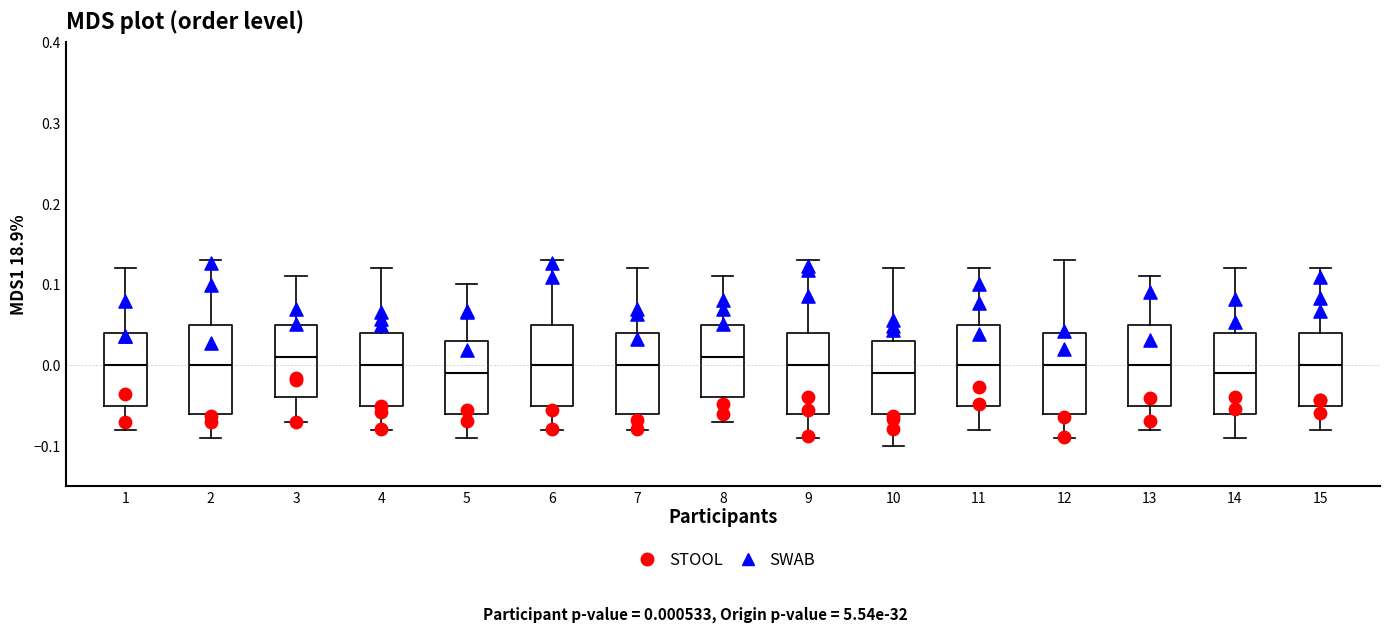

Reading left to right, transcribe this box plot: for each box, give where its median line is, the range the box spans, and where its two whiskers end, as read against the y-axis. The values are not printed on the chart, so give them approximately, as read against the axis.

1: median 0.00, box -0.05 to 0.04, whiskers -0.08 to 0.12
2: median 0.00, box -0.06 to 0.05, whiskers -0.09 to 0.13
3: median 0.01, box -0.04 to 0.05, whiskers -0.07 to 0.11
4: median 0.00, box -0.05 to 0.04, whiskers -0.08 to 0.12
5: median -0.01, box -0.06 to 0.03, whiskers -0.09 to 0.10
6: median 0.00, box -0.05 to 0.05, whiskers -0.08 to 0.13
7: median 0.00, box -0.06 to 0.04, whiskers -0.08 to 0.12
8: median 0.01, box -0.04 to 0.05, whiskers -0.07 to 0.11
9: median 0.00, box -0.06 to 0.04, whiskers -0.09 to 0.13
10: median -0.01, box -0.06 to 0.03, whiskers -0.10 to 0.12
11: median 0.00, box -0.05 to 0.05, whiskers -0.08 to 0.12
12: median 0.00, box -0.06 to 0.04, whiskers -0.09 to 0.13
13: median 0.00, box -0.05 to 0.05, whiskers -0.08 to 0.11
14: median -0.01, box -0.06 to 0.04, whiskers -0.09 to 0.12
15: median 0.00, box -0.05 to 0.04, whiskers -0.08 to 0.12